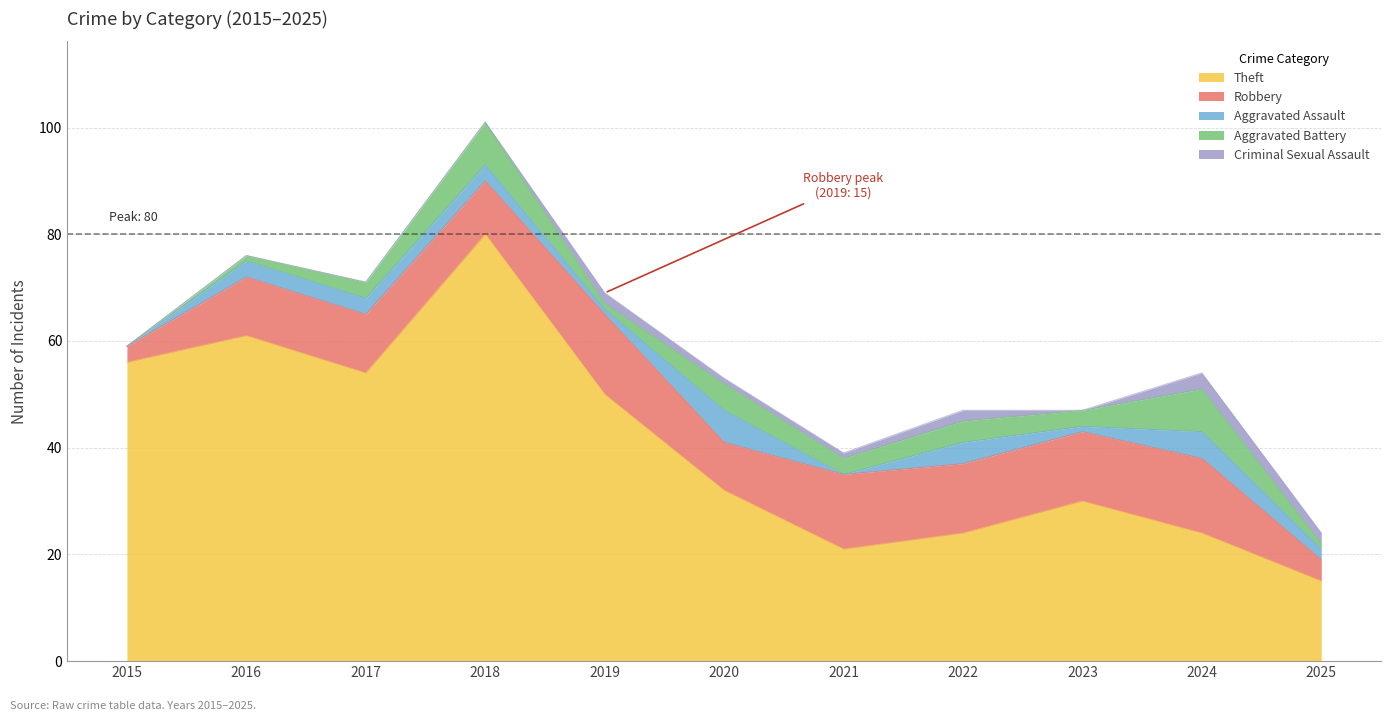

What is the highest value of the Aggravated Battery series?

8